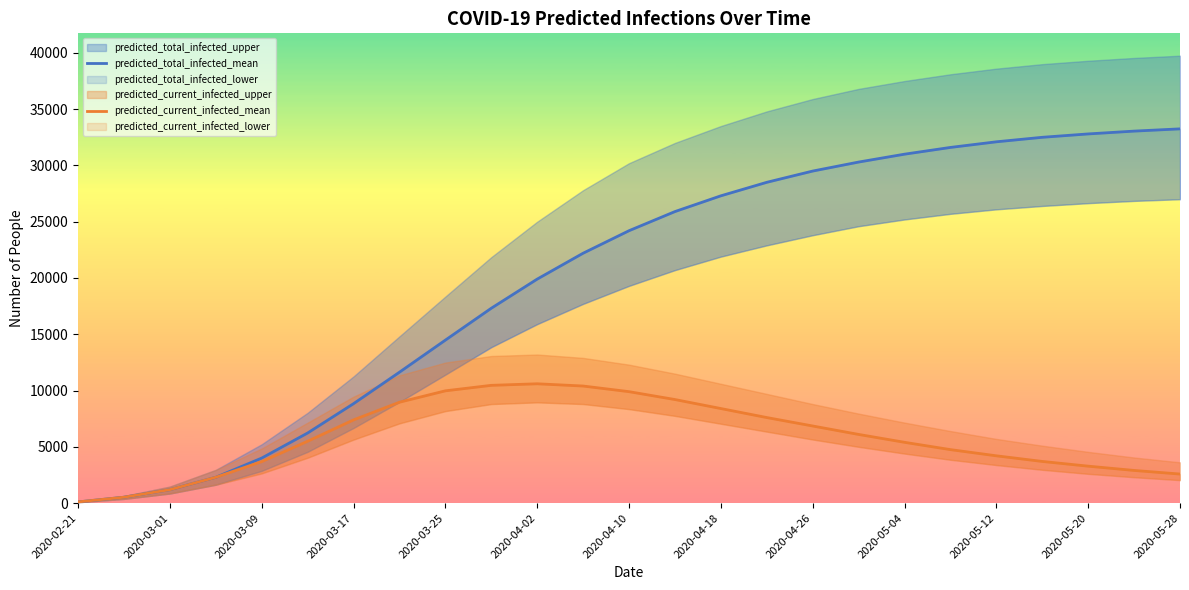

True or false: predicted_current_infected_mean and predicted_total_infected_mean intersect in this chart.

False